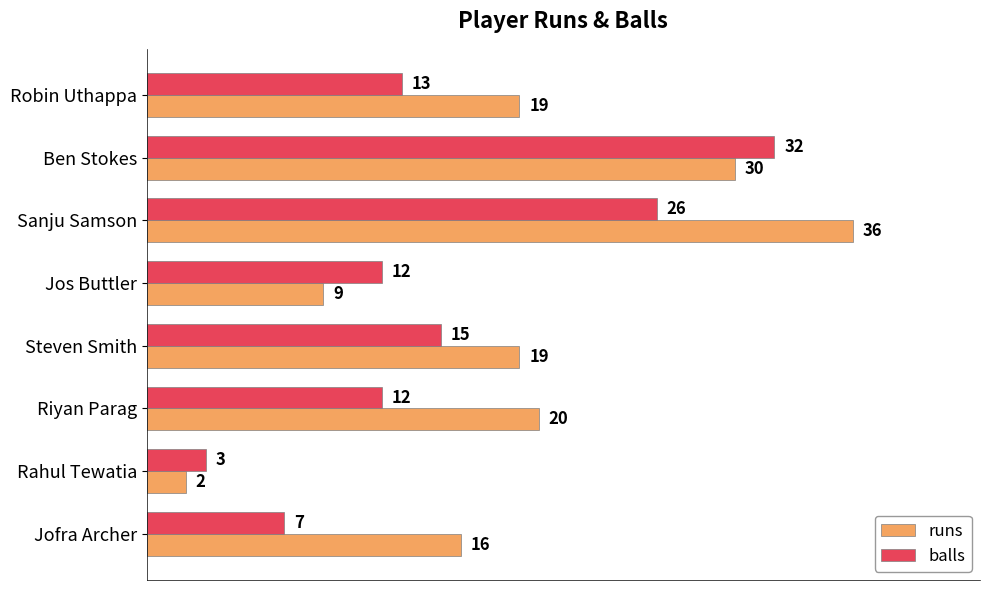

List the series in order of their overall mean, lowest first.

balls, runs